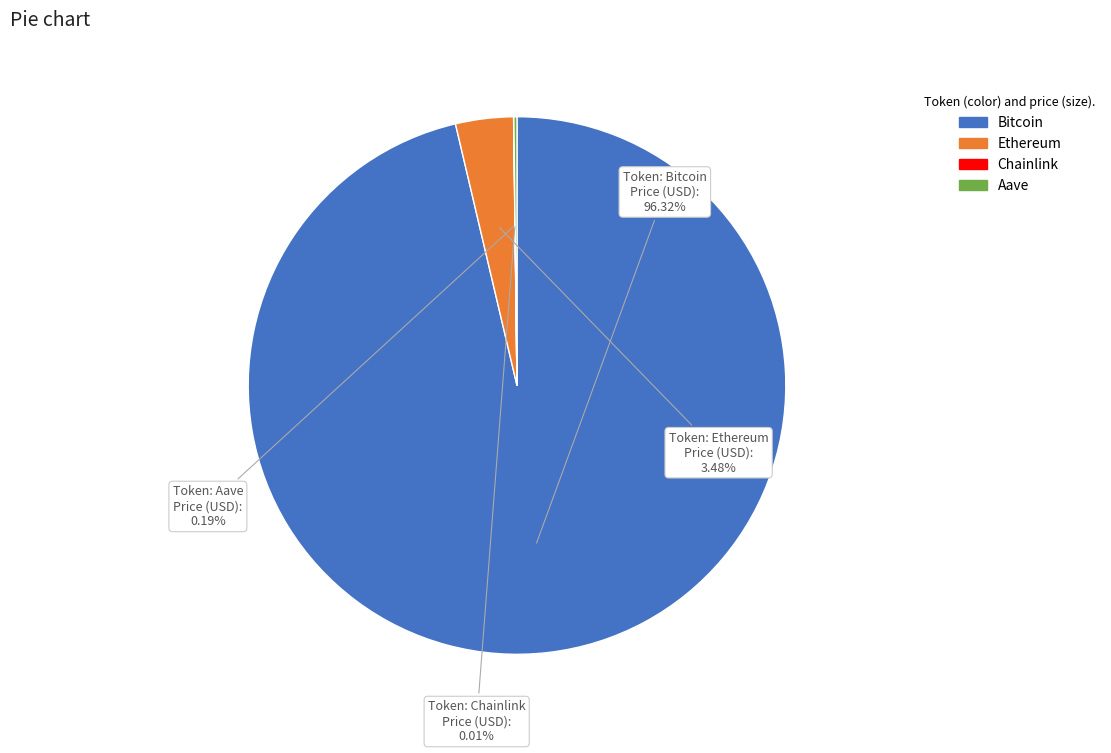

To the nearest percent, what is the average slice percentage?

25%